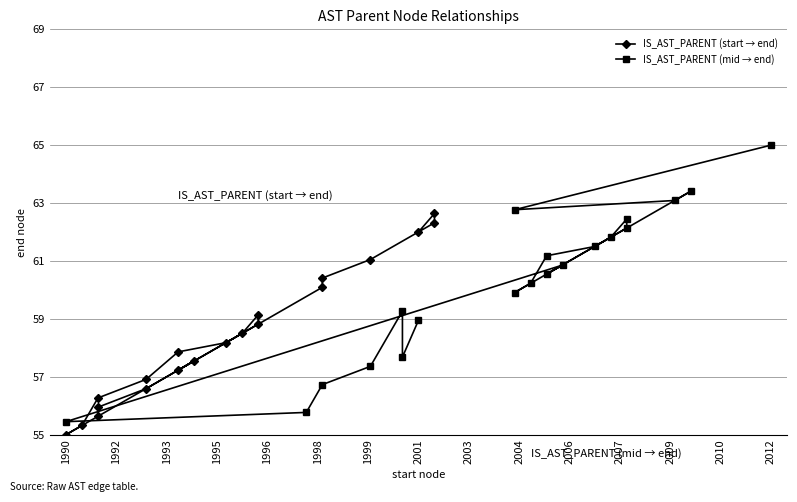

What is the label of the 12th point from the left?

2007